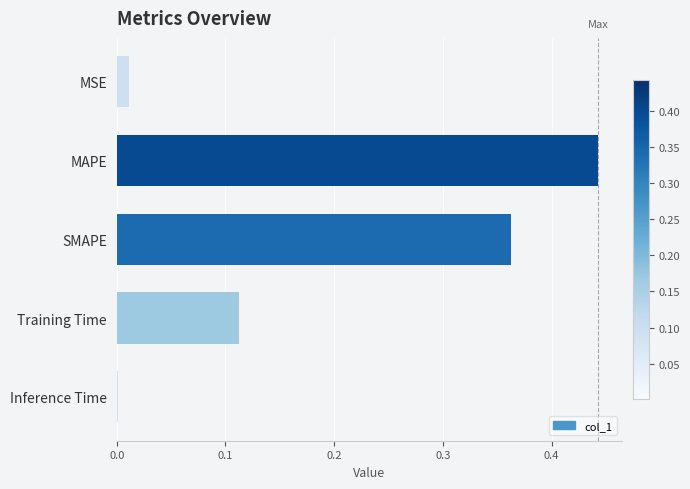

What is the sum of all values?

0.9